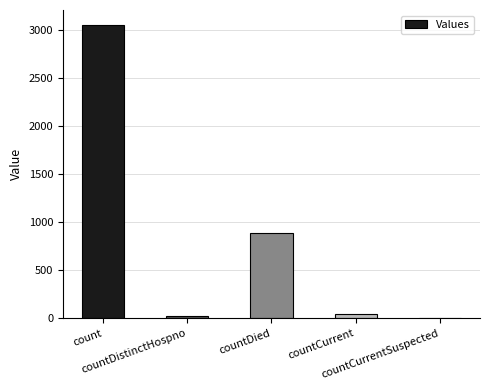

Are the bars horizontal?

No